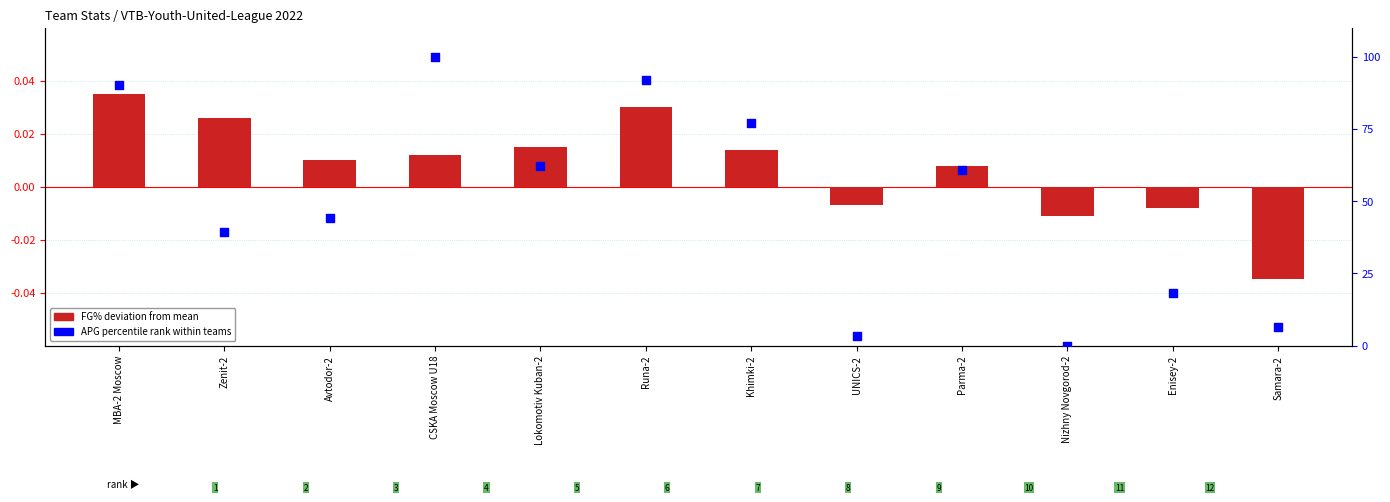

At which category is the sum across all series the highest?

CSKA Moscow U18